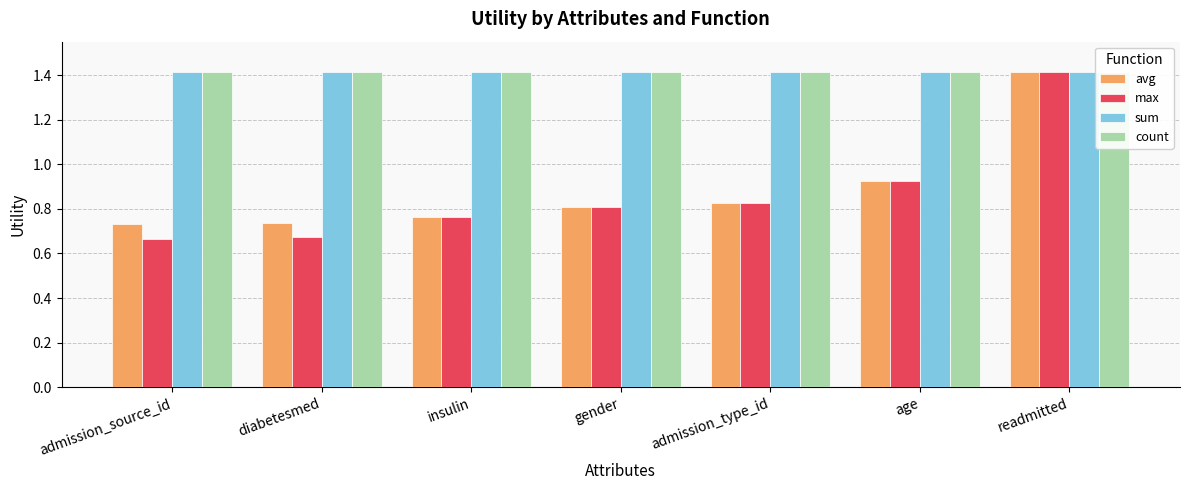

Rank the series by their maximum value, from highest to lowest.

avg, max, sum, count